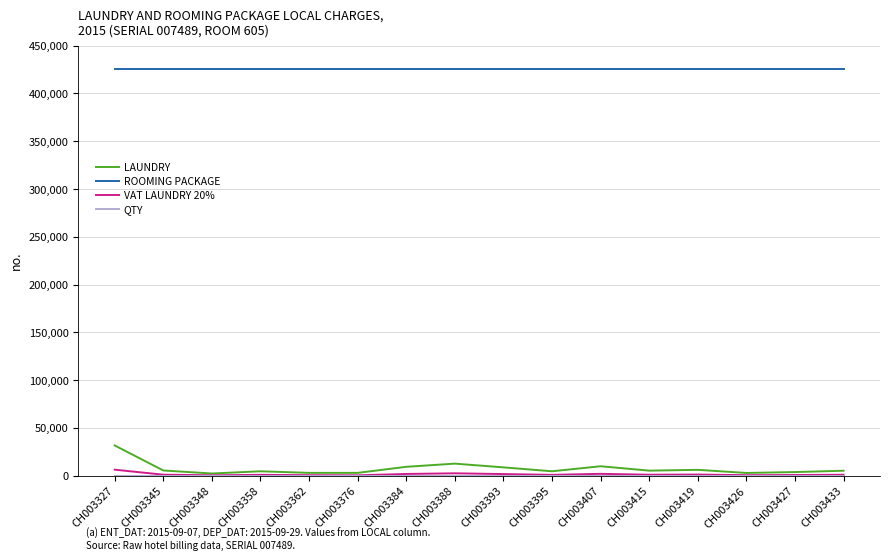

What is the approximate value of LAUNDRY at CH003415?

5333.3